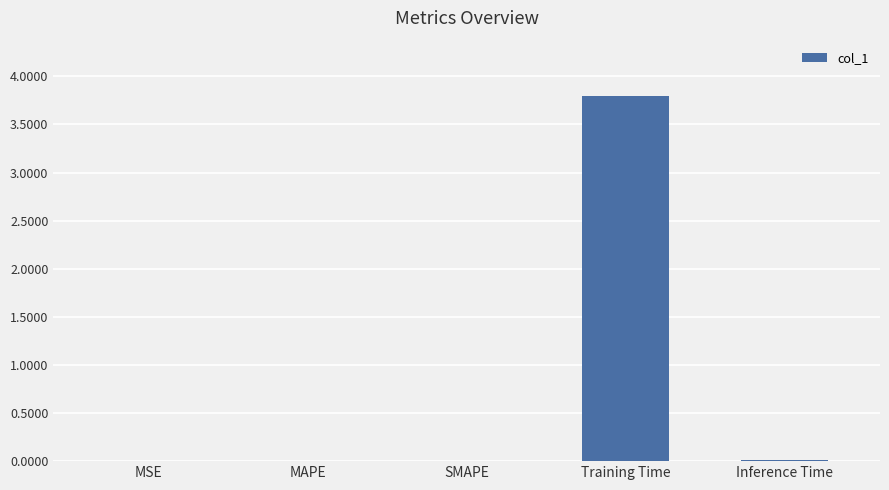

Are the bars horizontal?

No